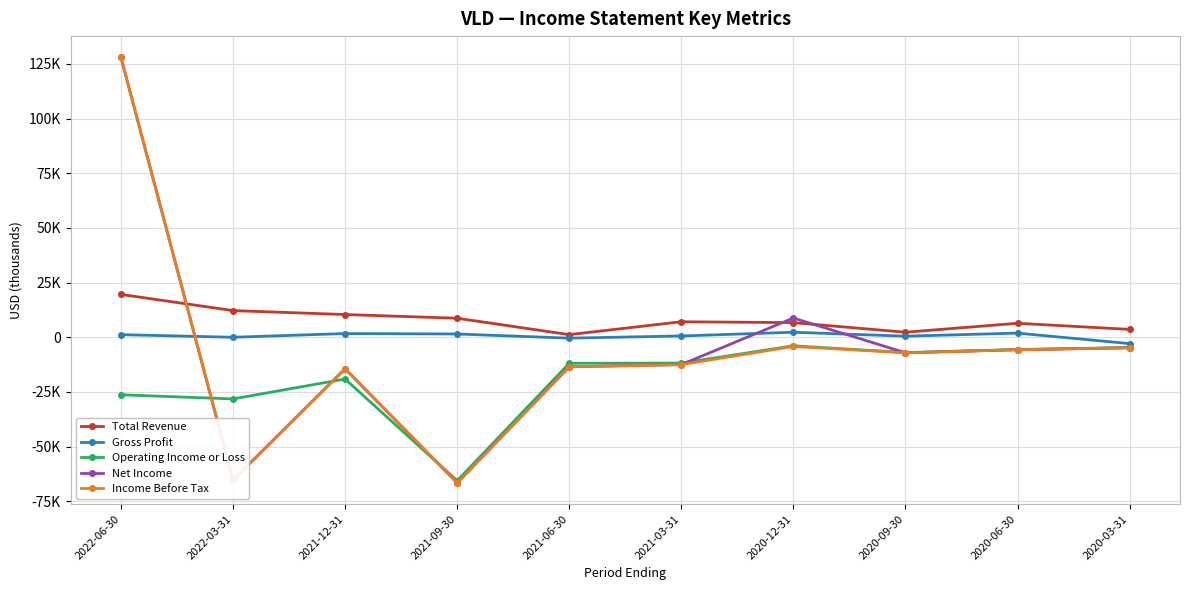

At 2021-03-31, list the series in order from smallest to largest.

Net Income, Income Before Tax, Operating Income or Loss, Gross Profit, Total Revenue